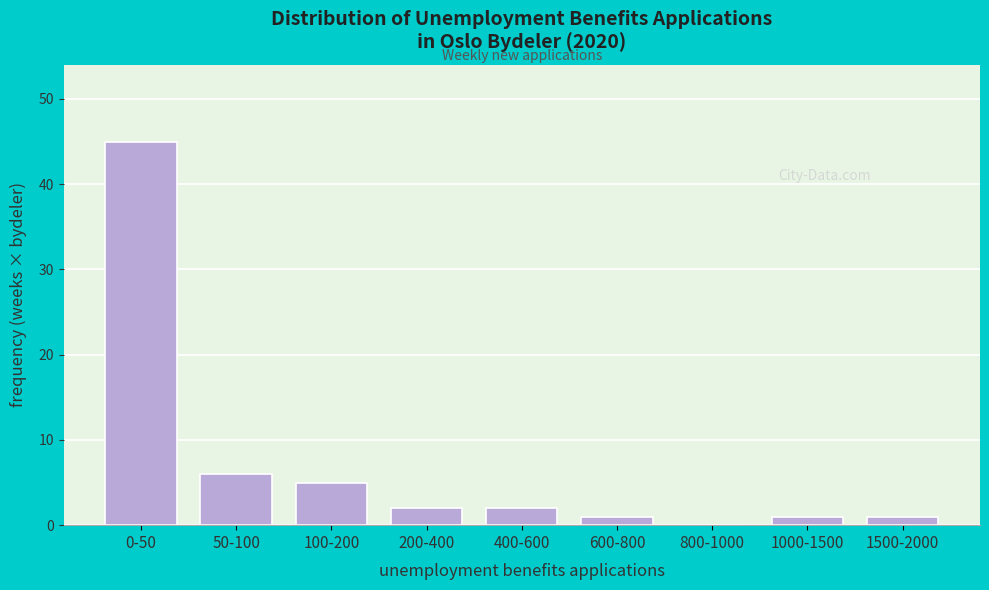

Reading right to left, extract all data points from this chart.

1500-2000=1	1000-1500=1	800-1000=0	600-800=1	400-600=2	200-400=2	100-200=5	50-100=6	0-50=45